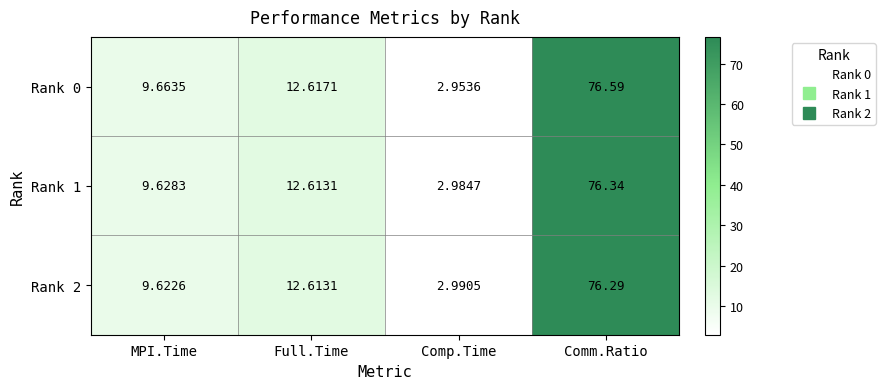

Which category has the highest value in the Rank 0 series?

Comm.Ratio